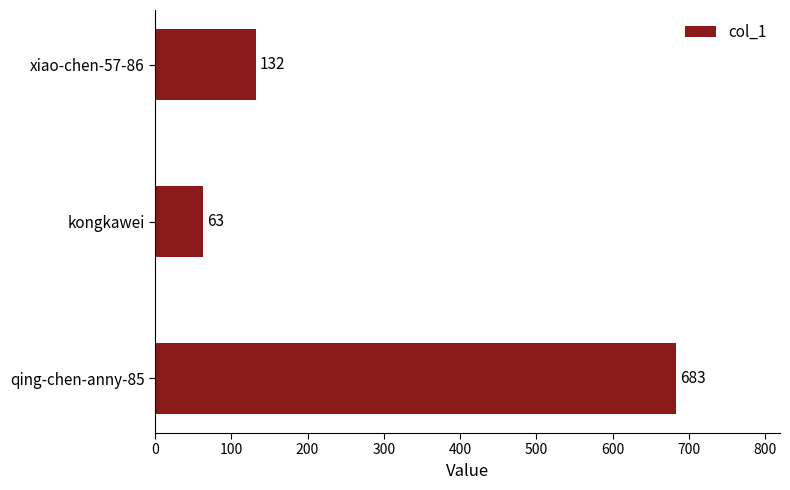

Reading bottom to top, list all the values displayed in this chart.

qing-chen-anny-85=683	kongkawei=63	xiao-chen-57-86=132